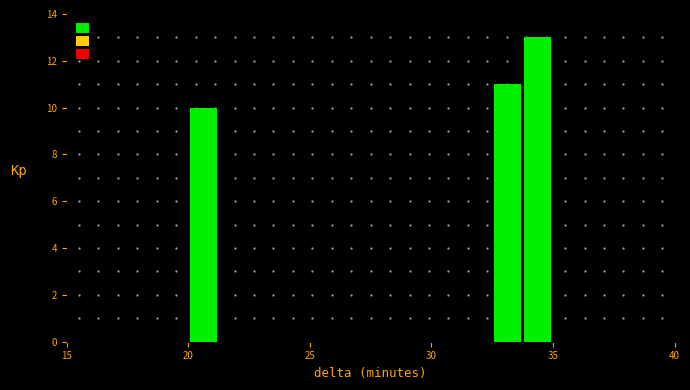

Read against the x-axis, roughly where is the centre of the tallest bar?

34.5